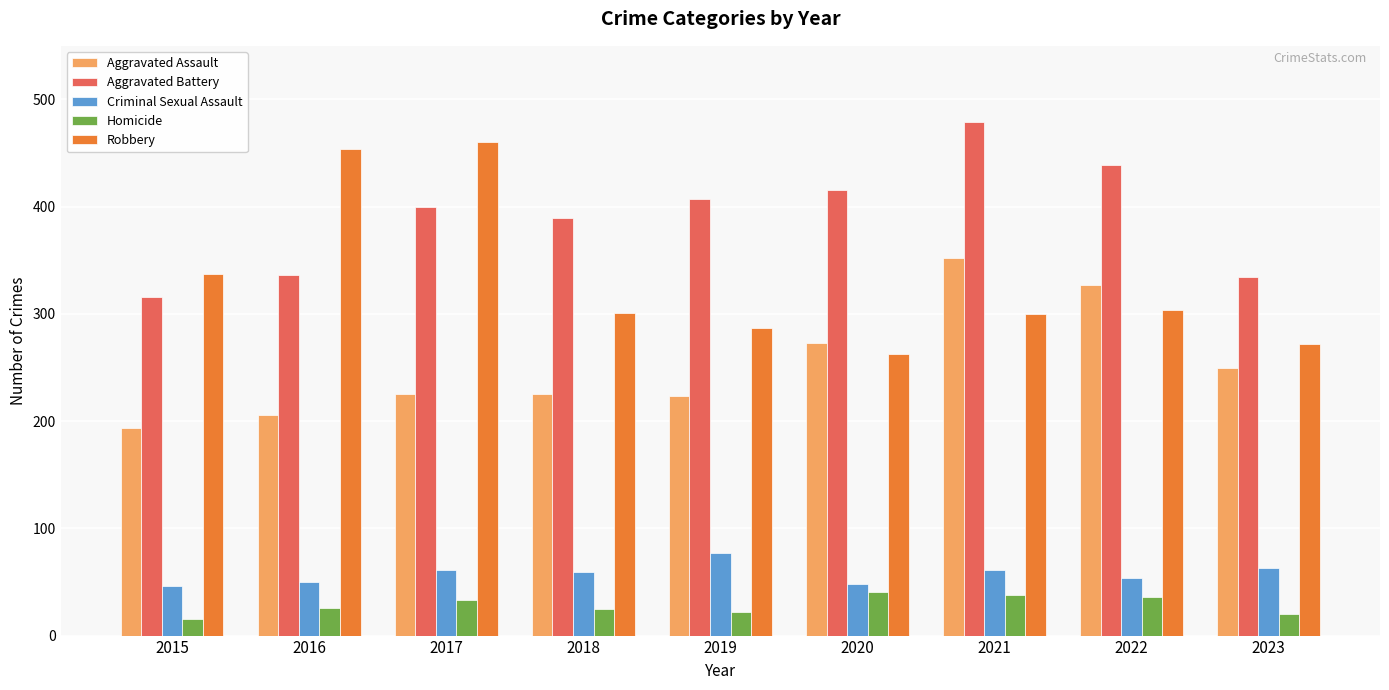

How many categories are shown in the chart?

9